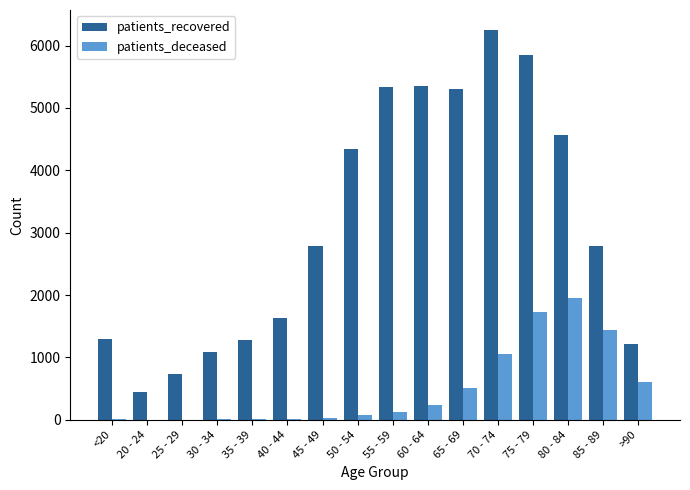

The value of patients_recovered at 55 - 59 is 5341. True or false?

True